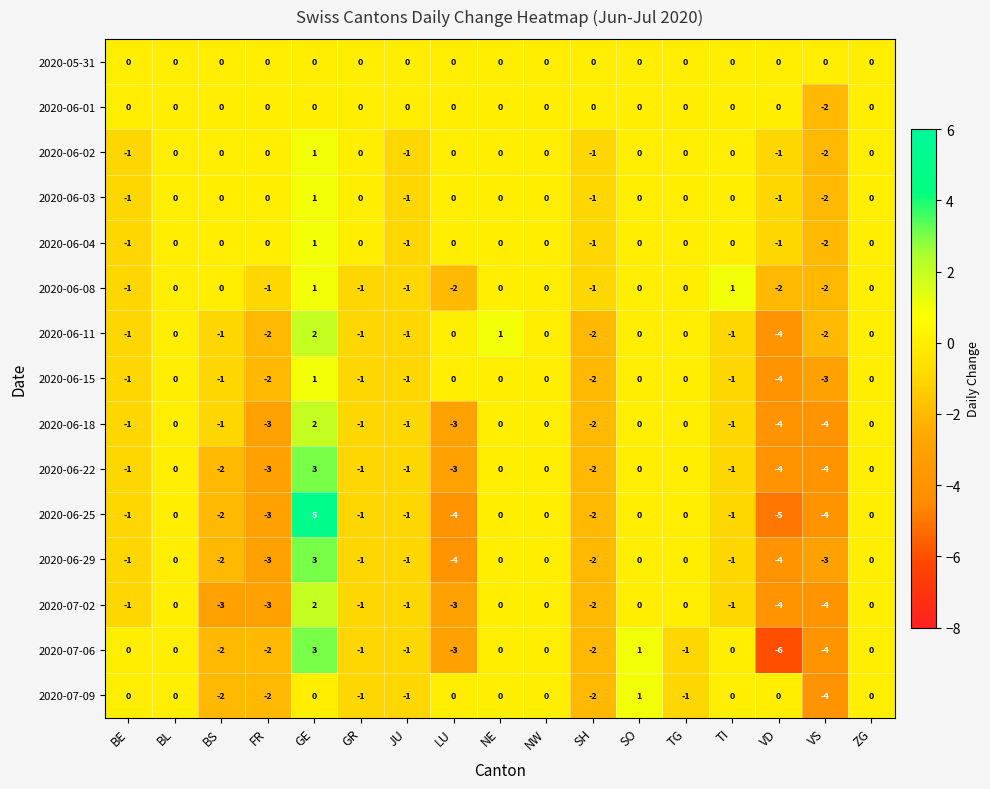

Which category has the highest value across all series?

GE